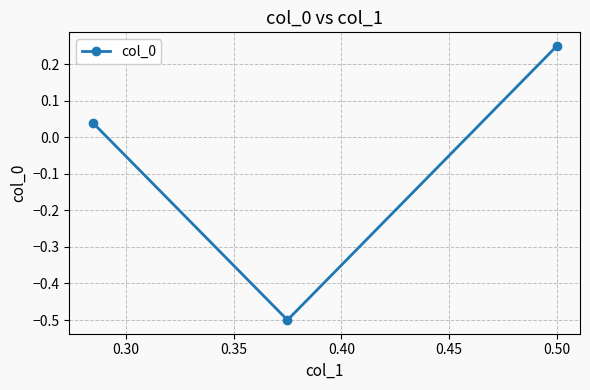

How many data points are less than 0?

1